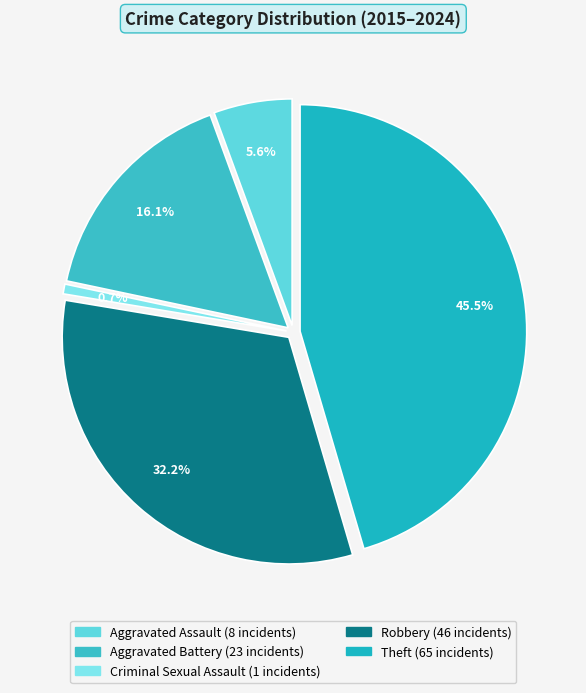

The Criminal Sexual Assault slice represents 15% of the pie. True or false?

False